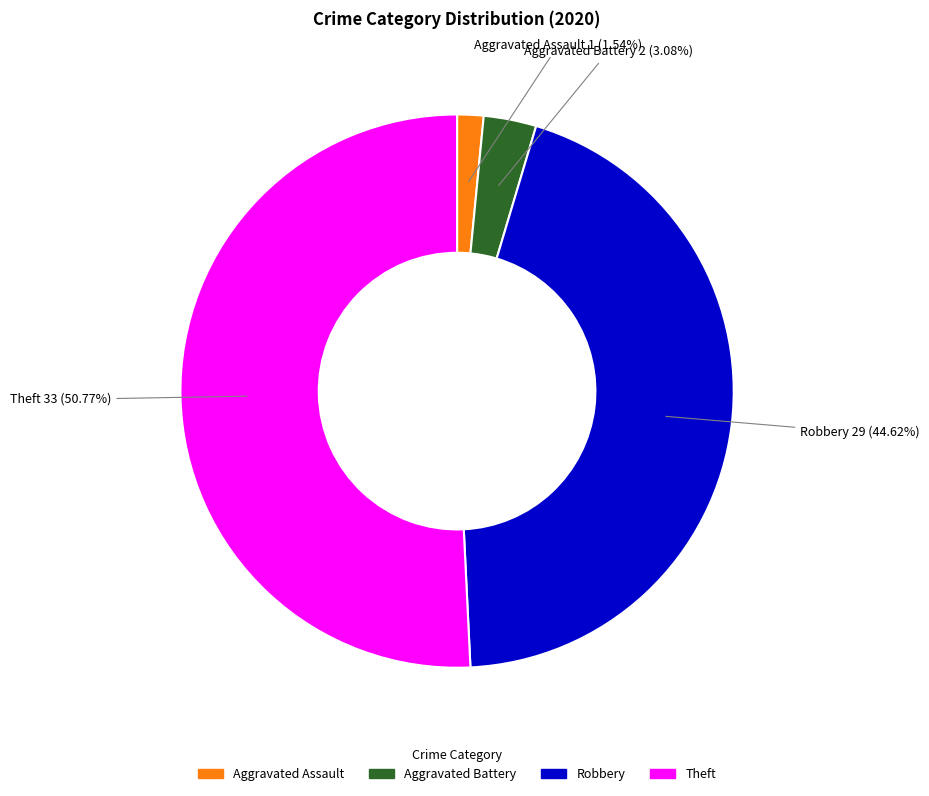

How many slices are in this pie chart?

4